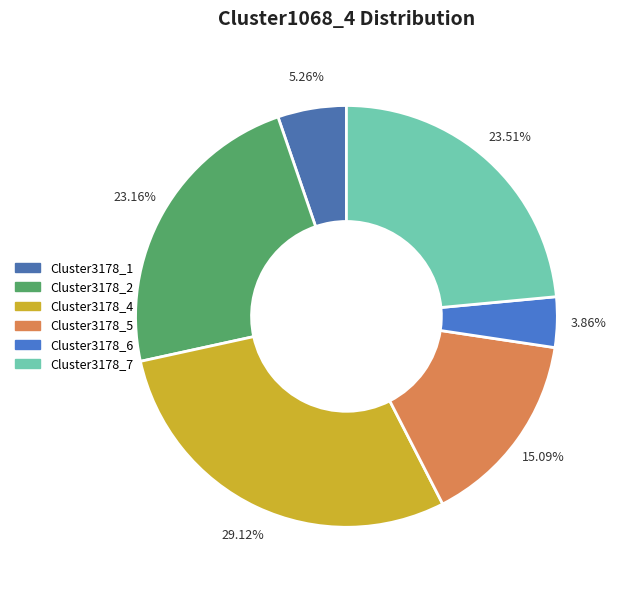

How many segments does this pie chart have?

6